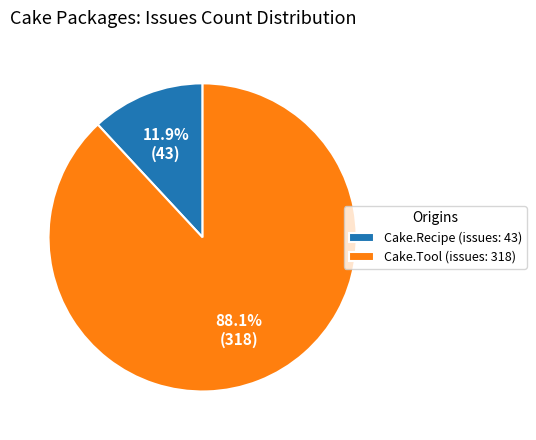

Which category has the biggest portion of the pie?

Cake.Tool (issues: 318)